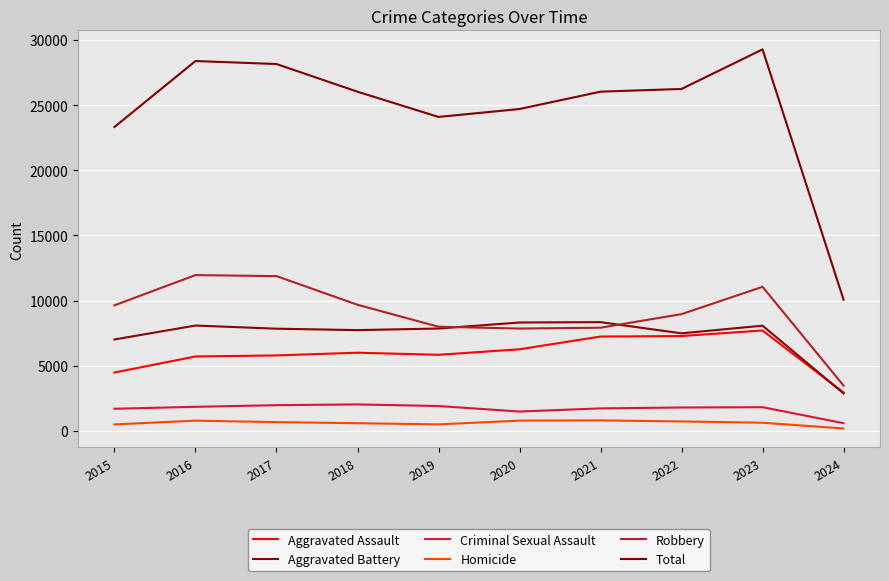

Is the value of Criminal Sexual Assault at 2023 greater than the value of Robbery at 2015?

No